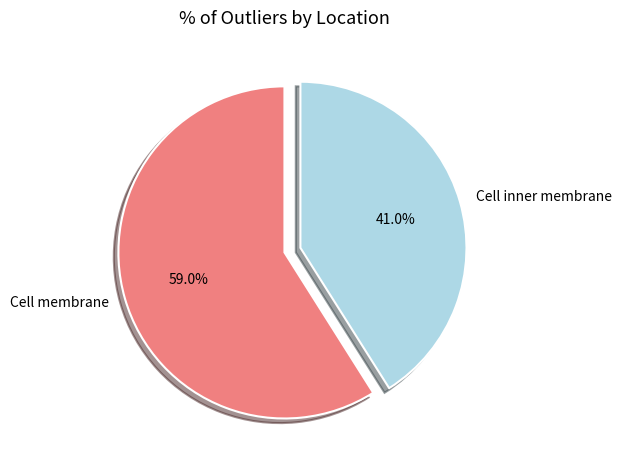

To the nearest percent, what is the difference between the largest and smallest slice percentages?

18%